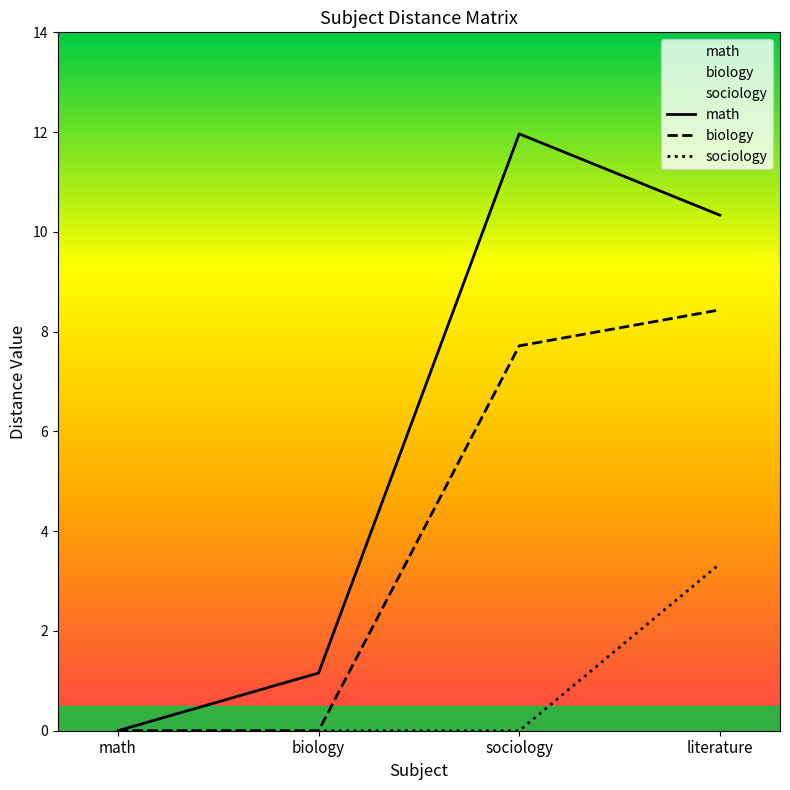

How many interior local peaks does the math series have?

1